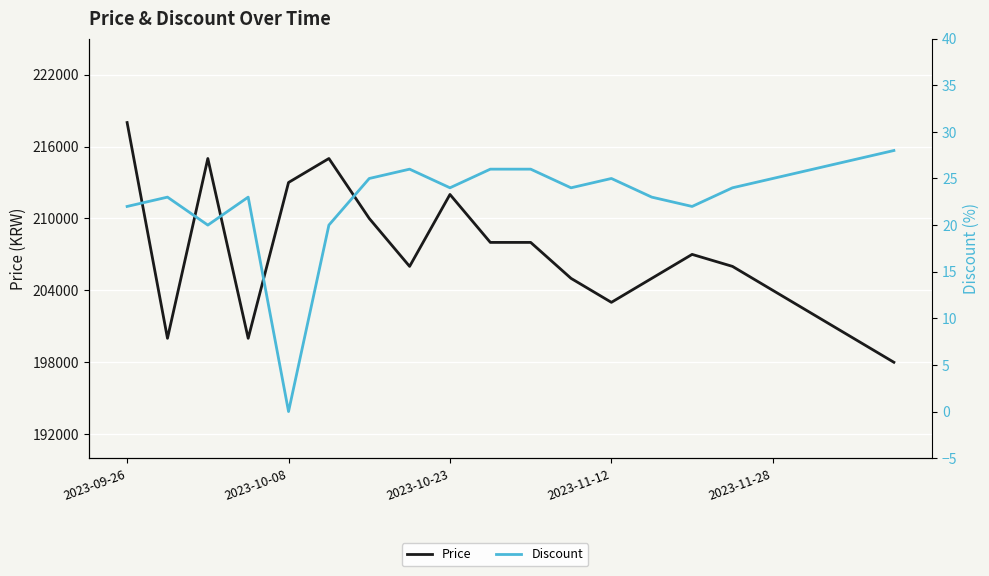

Rank the series by their maximum value, from highest to lowest.

Price, Discount